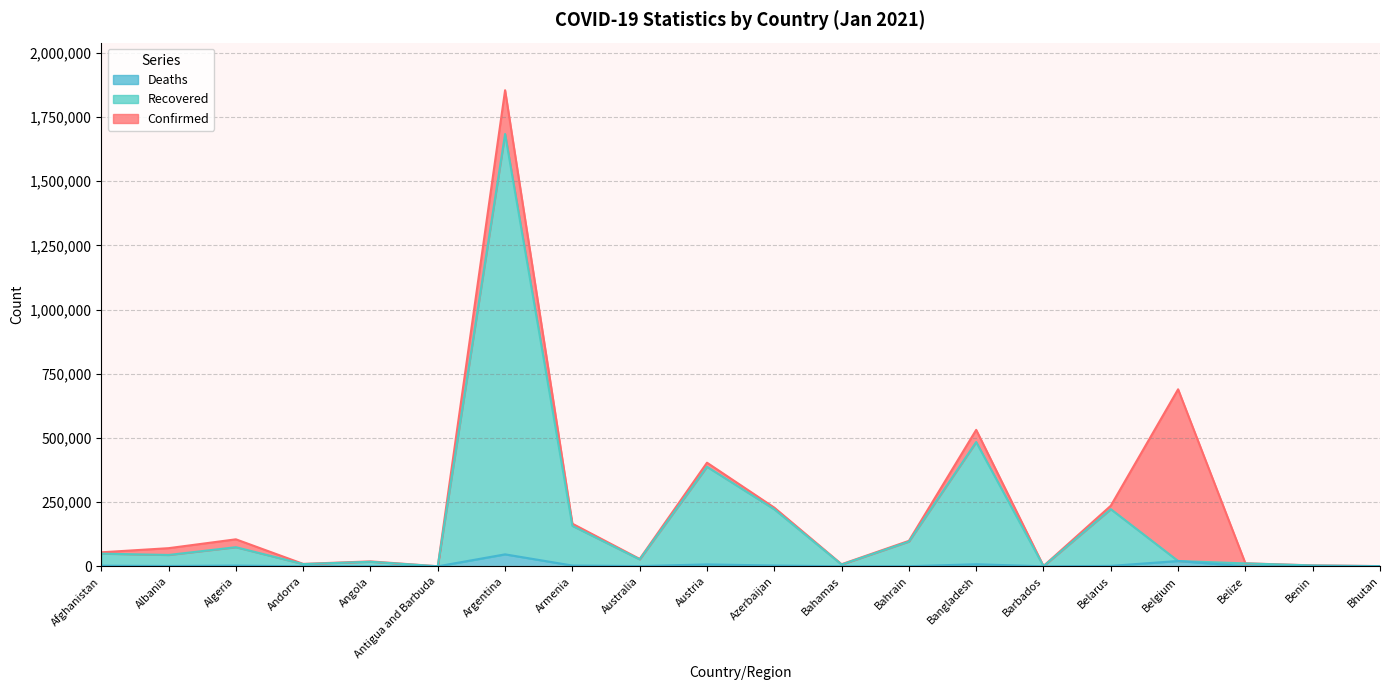

The Confirmed series shows 1867 at Barbados. True or false?

False